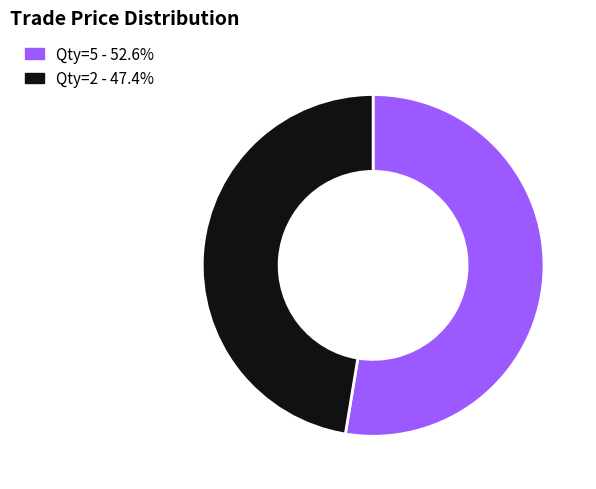

Is there any slice that represents more than half of the pie?

Yes